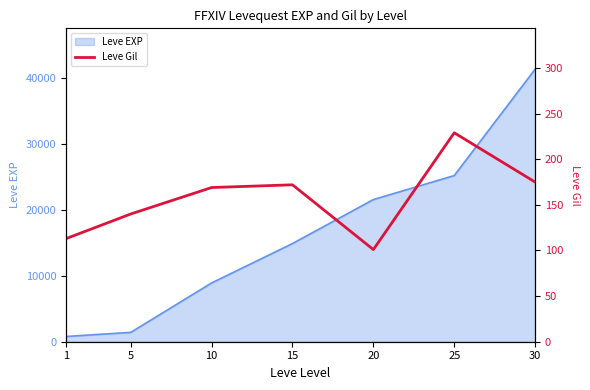

What is the approximate value at 25?

229